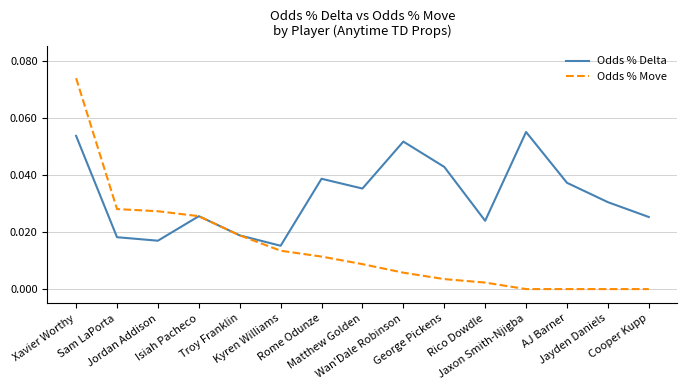

Which series has the largest range (max minus min)?

Odds % Move